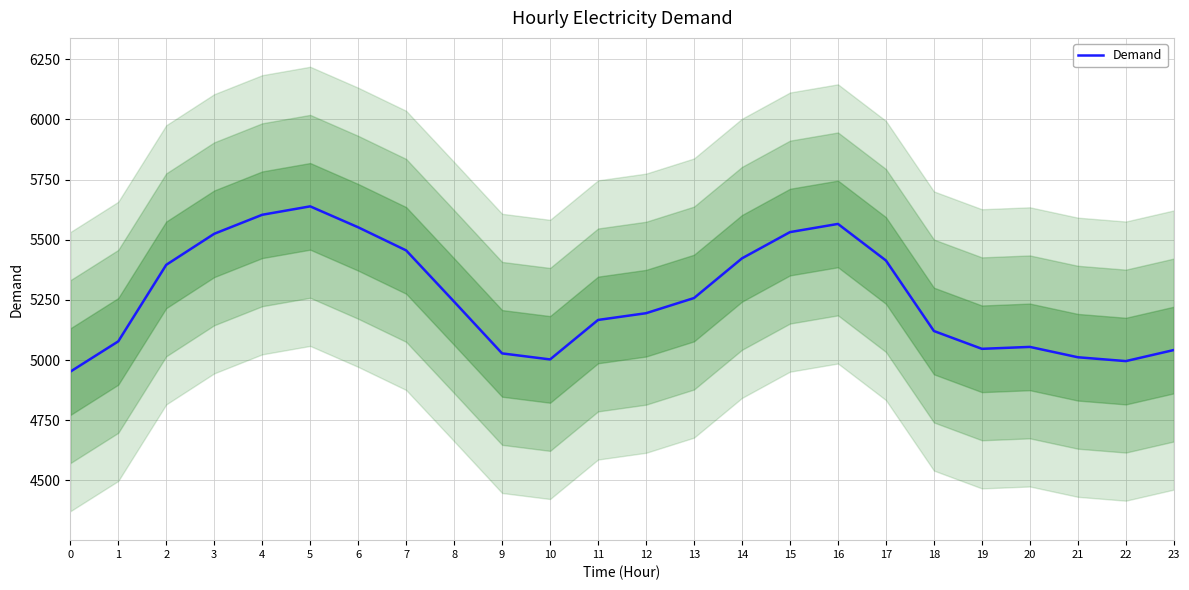

At which label does the data first exceed 5243?

2